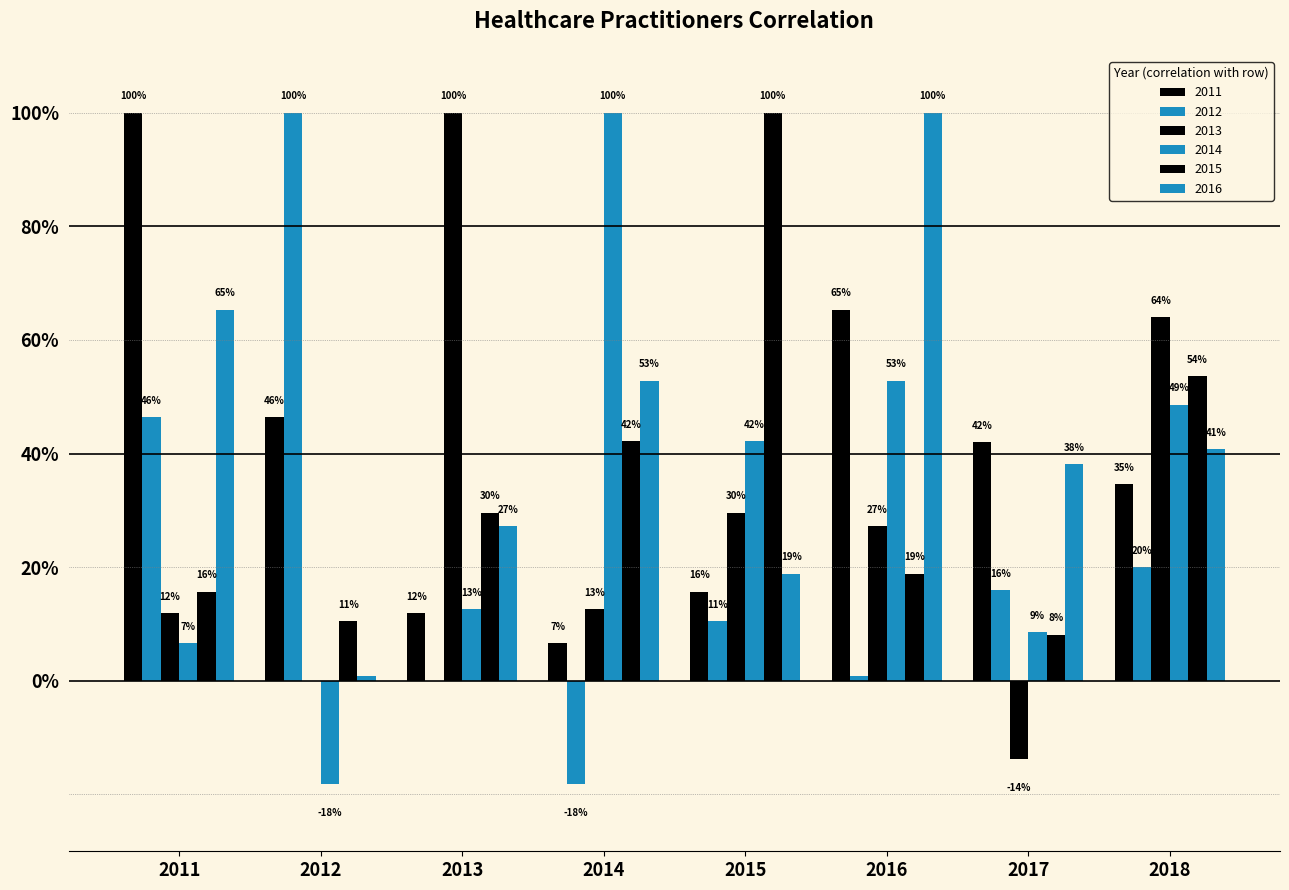

Which series has the largest total across all categories?

2016